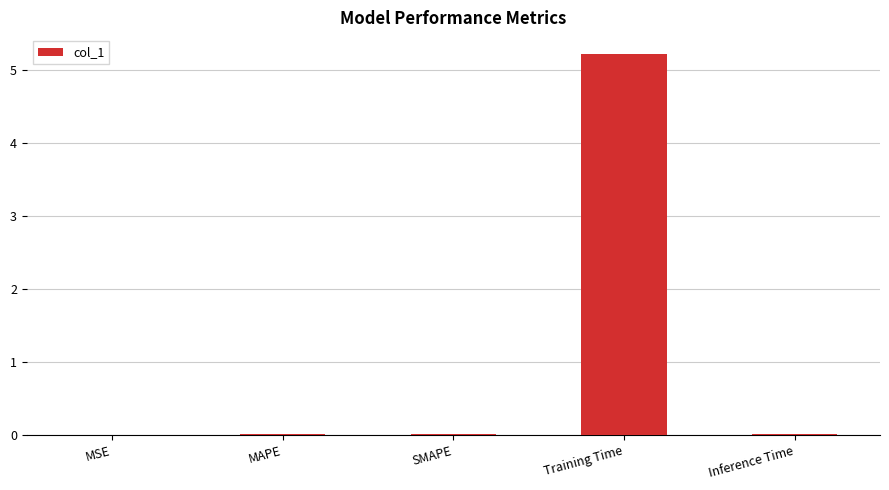

Between Training Time and MSE, which is larger?

Training Time